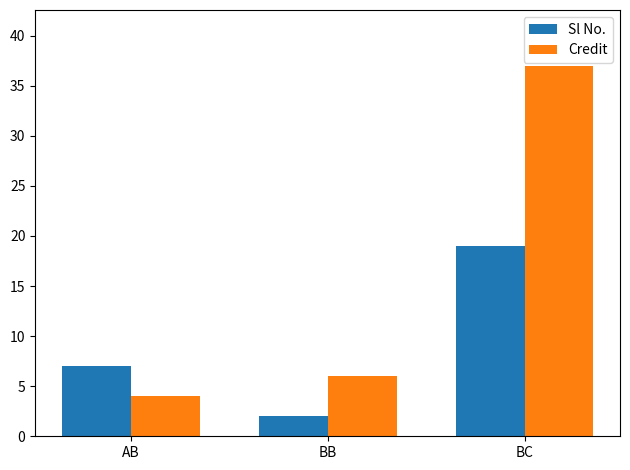

What are all the series names shown in the legend?

Sl No., Credit